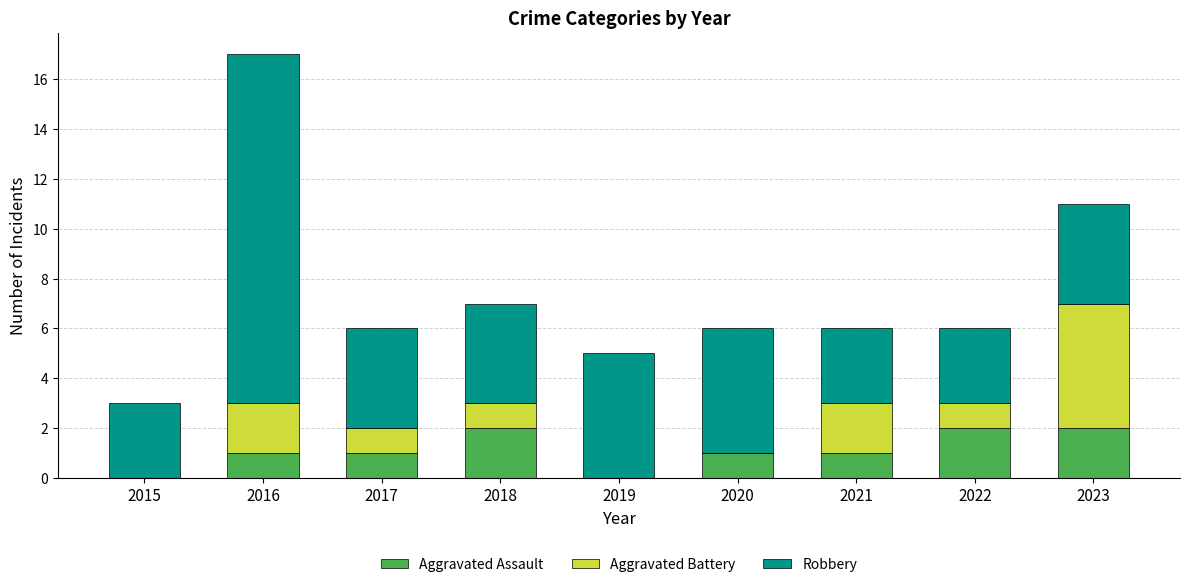

The value of Aggravated Assault at 2015 is 0. True or false?

True